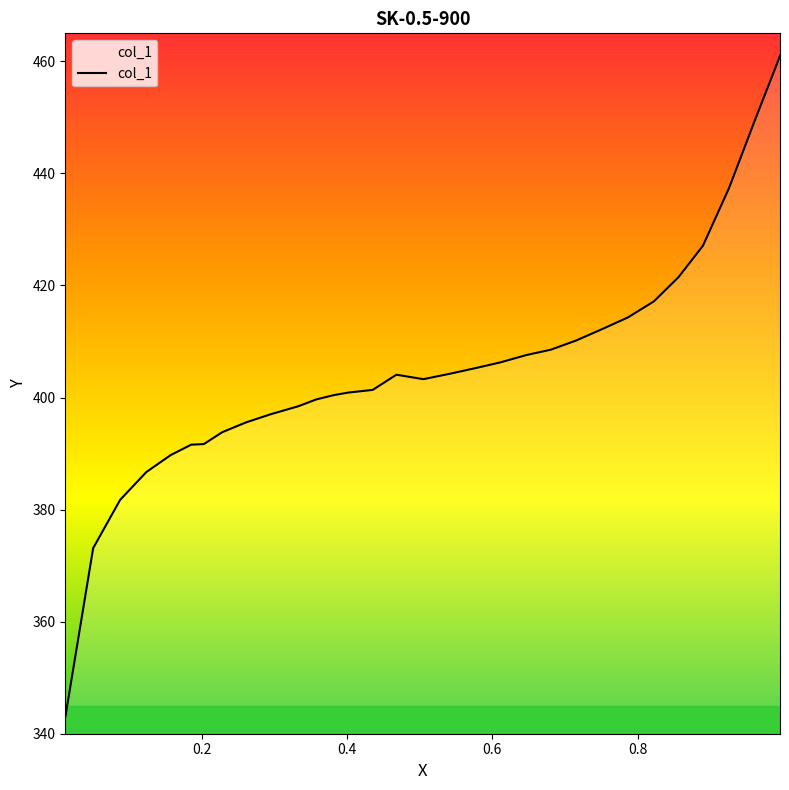

Where is the first local maximum?

0.468